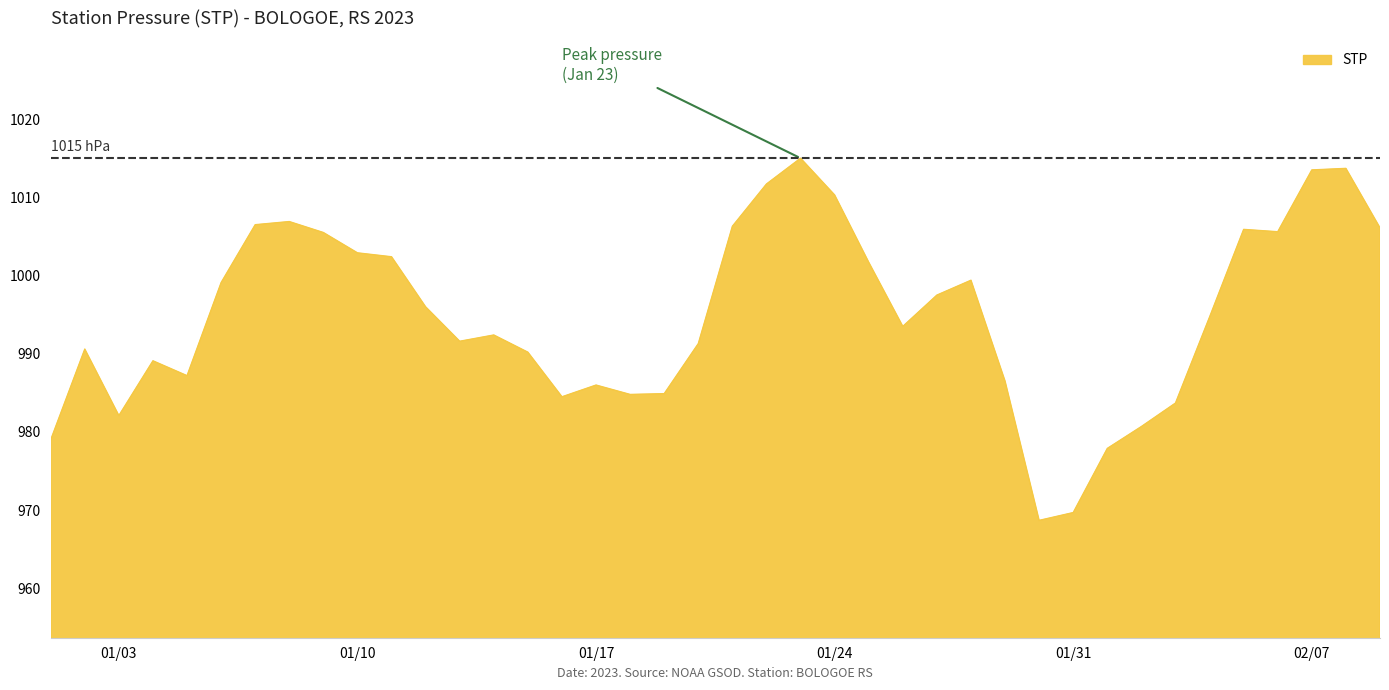

What is the greatest value displayed?

1015.0